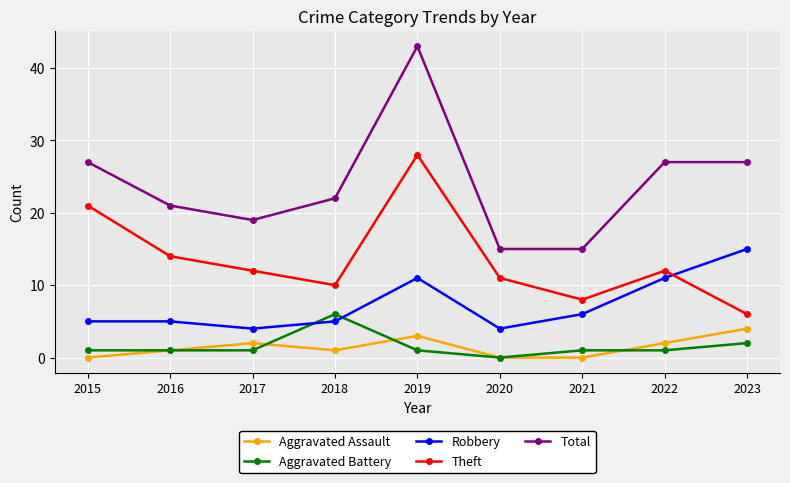

At how many categories does at least one series exceed 28?

1